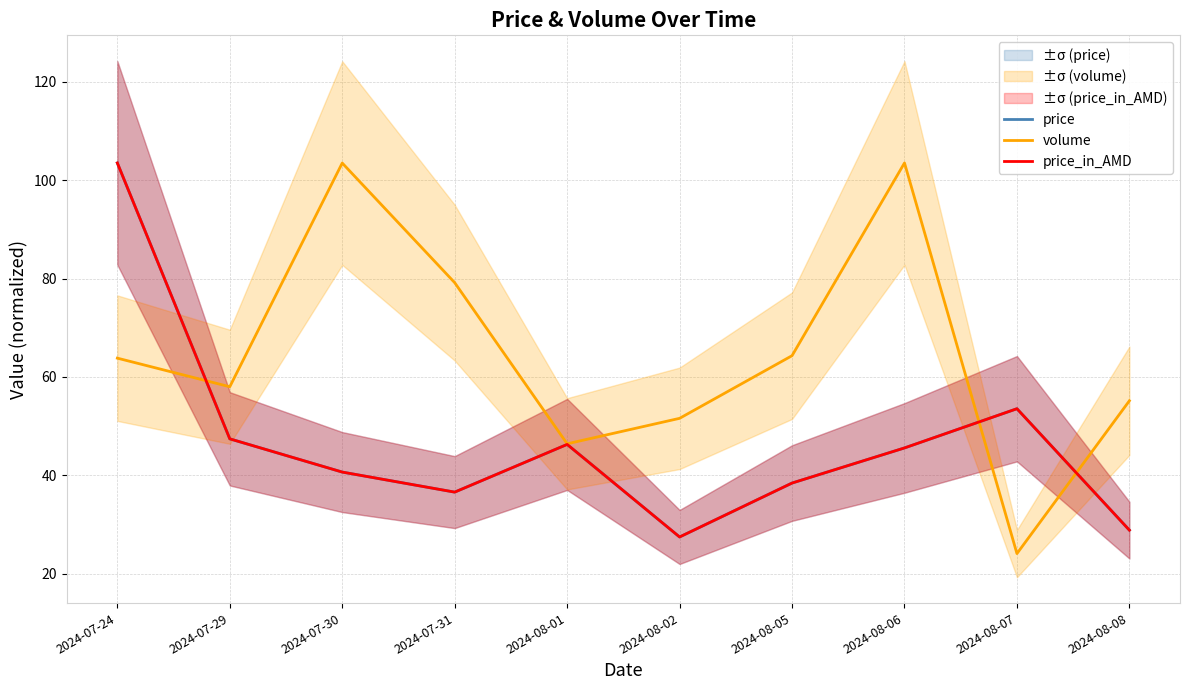

Which category has the lowest value in the price_in_AMD series?

2024-08-02